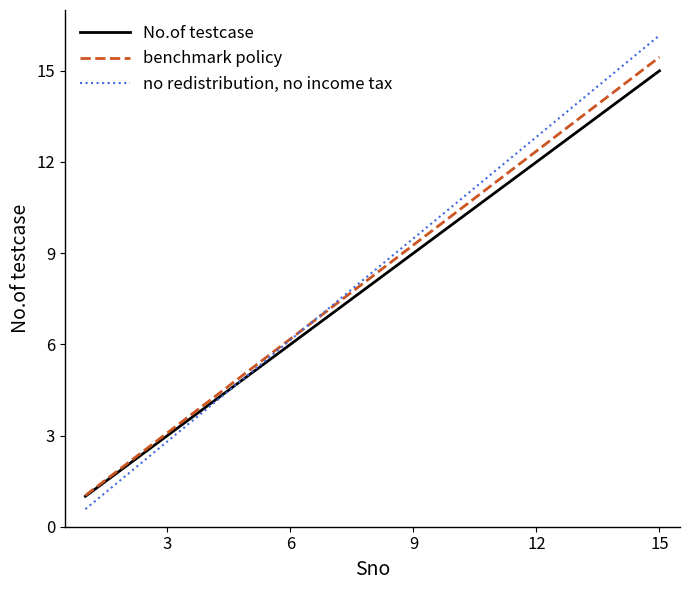

At how many categories does at least one series exceed 7?

9